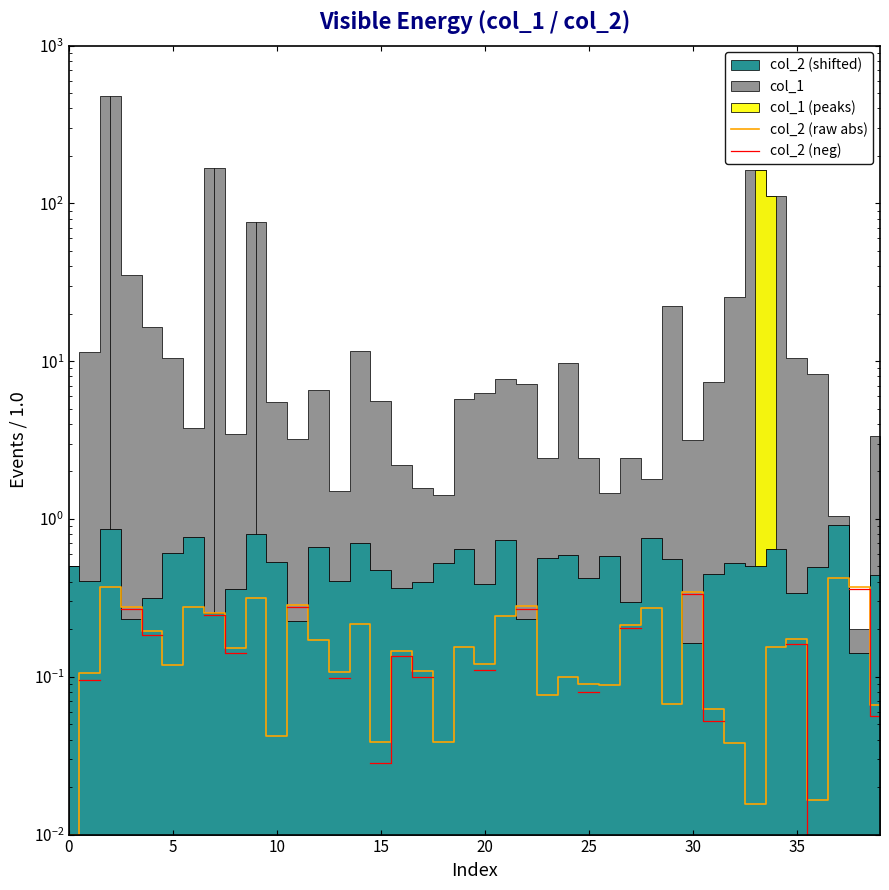

True or false: col_2 (neg) and col_2 (raw abs) cross at least once.

False